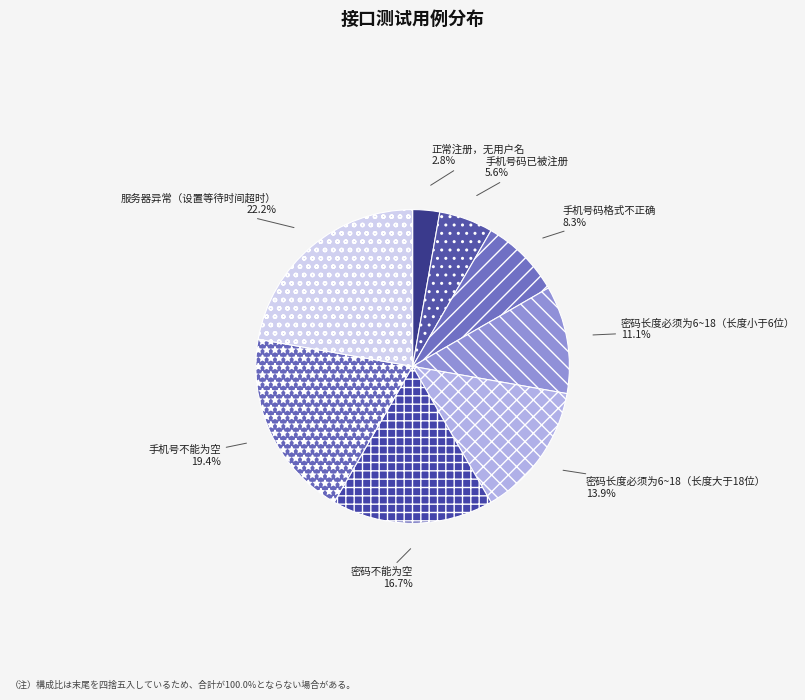

What is the largest slice in the pie chart?

服务器异常（设置等待时间超时）